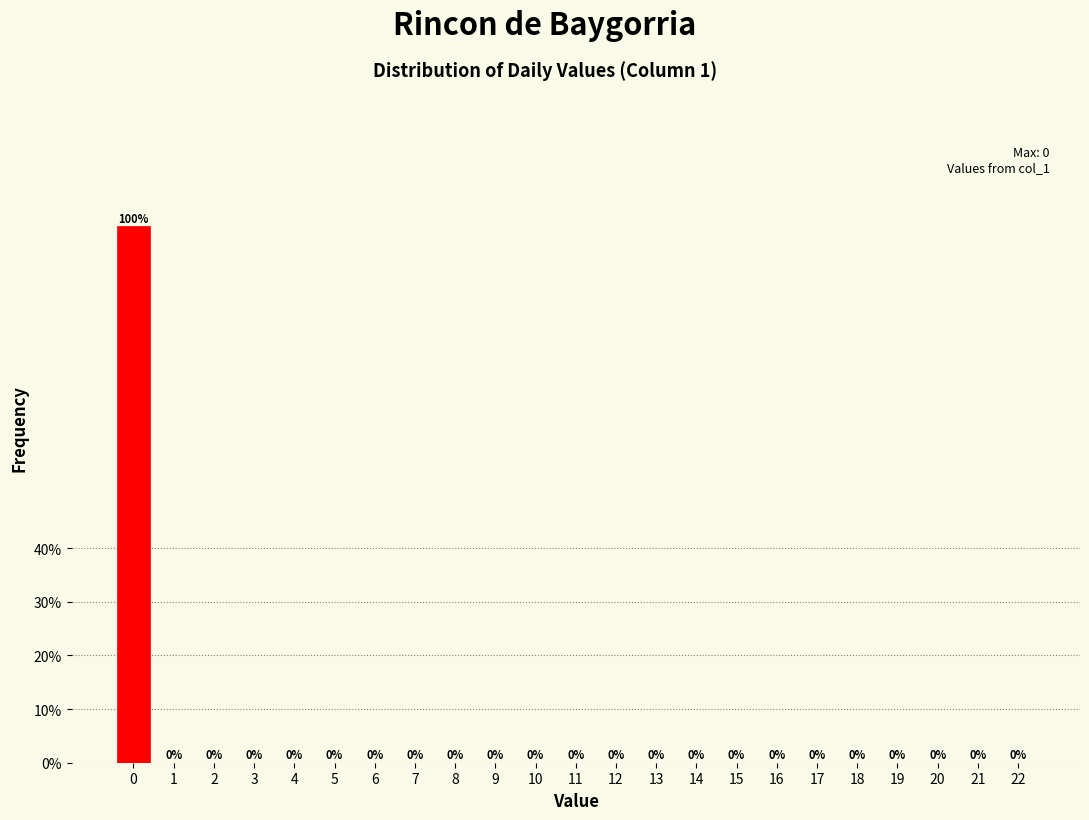

Reading left to right, extract all data points from this chart.

0=100	1=0	2=0	3=0	4=0	5=0	6=0	7=0	8=0	9=0	10=0	11=0	12=0	13=0	14=0	15=0	16=0	17=0	18=0	19=0	20=0	21=0	22=0